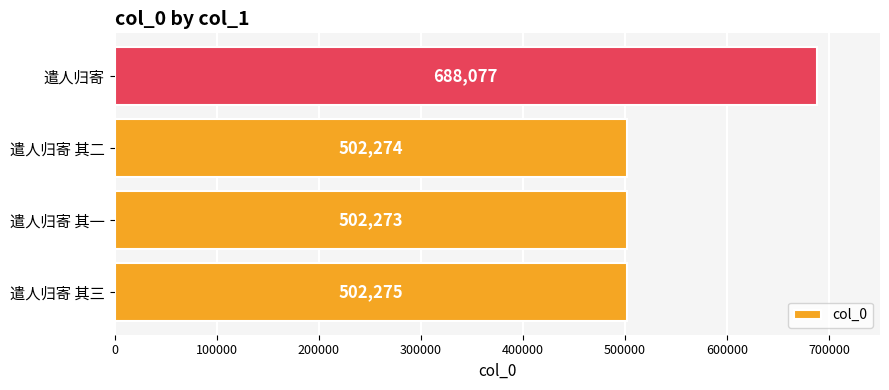

The chart shows a value of 688077 at 遣人归寄. True or false?

True